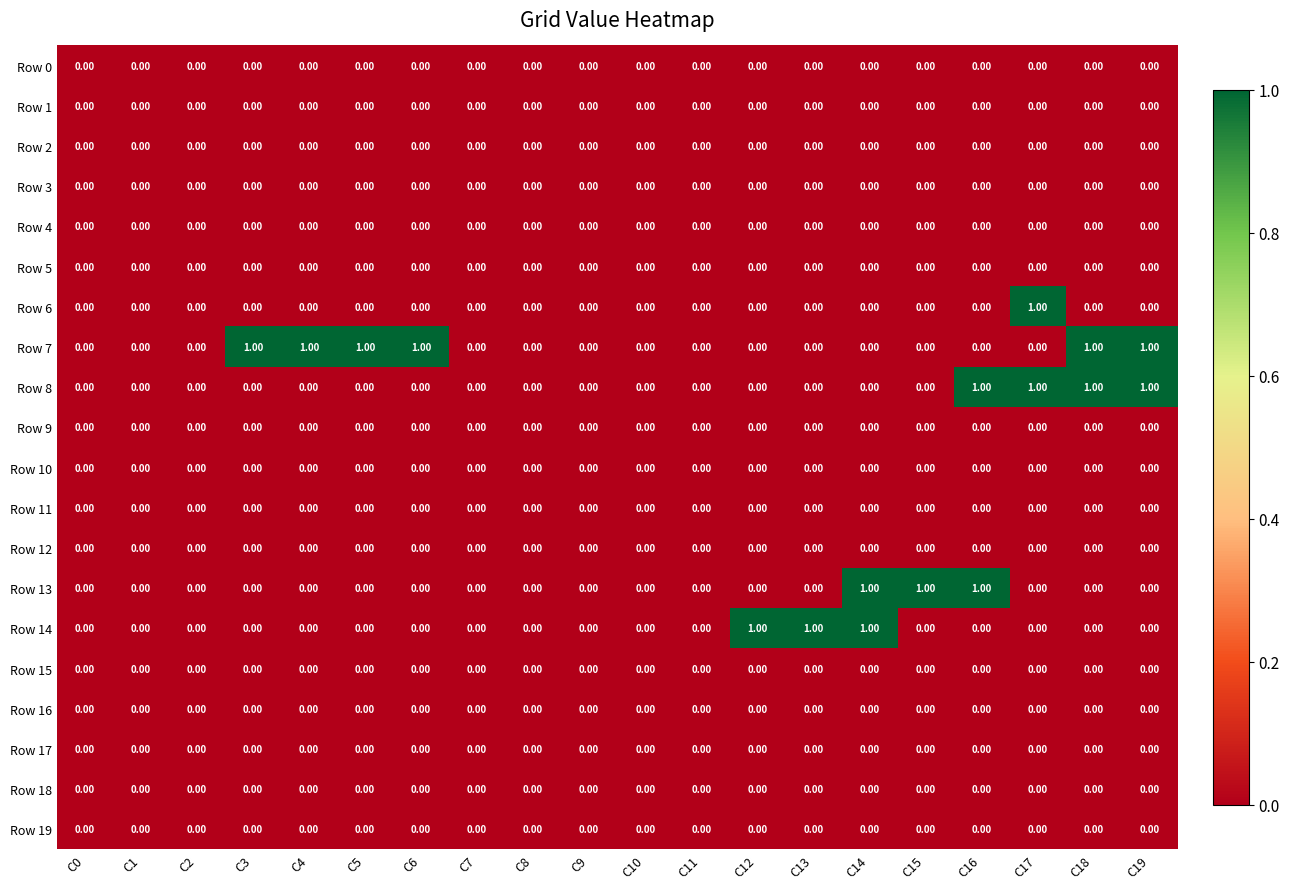

Which series has the largest total across all categories?

Row 7